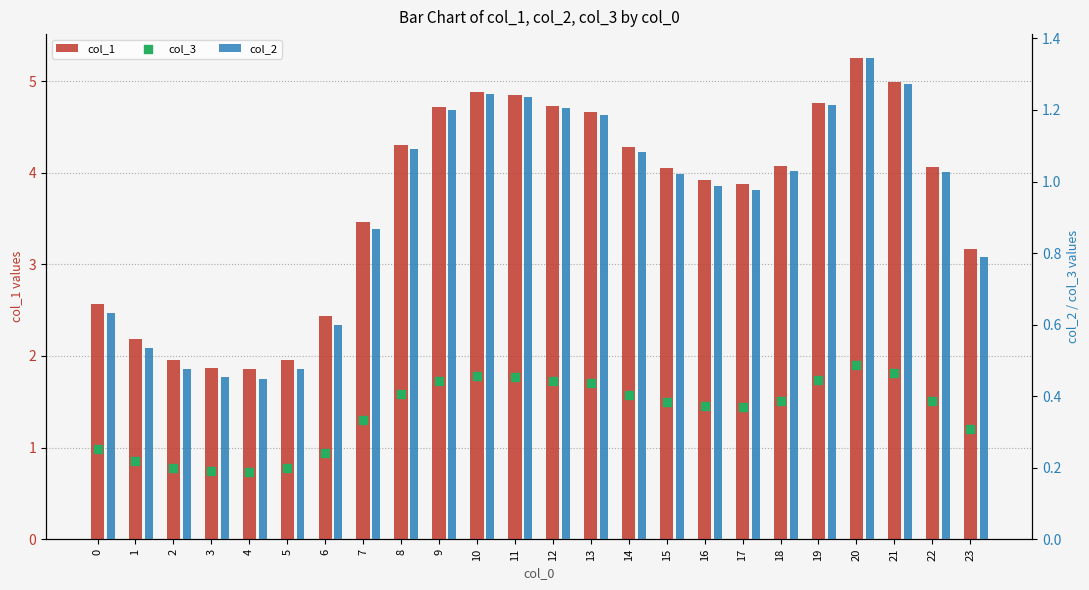

What are all the series names shown in the legend?

col_1, col_2, col_3